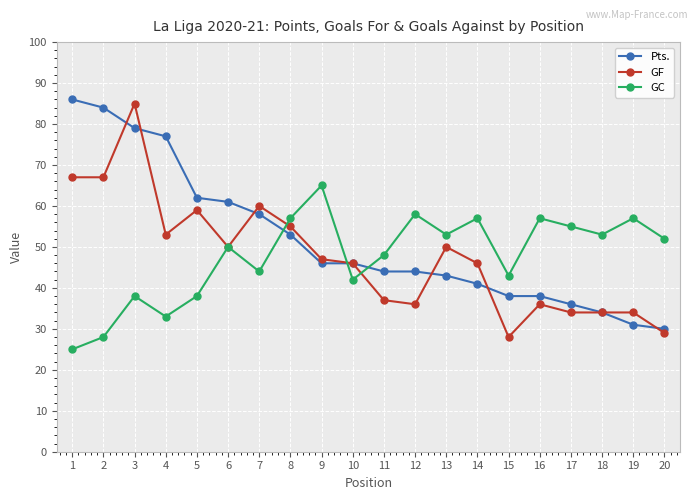

What are all the series names shown in the legend?

Pts., GF, GC